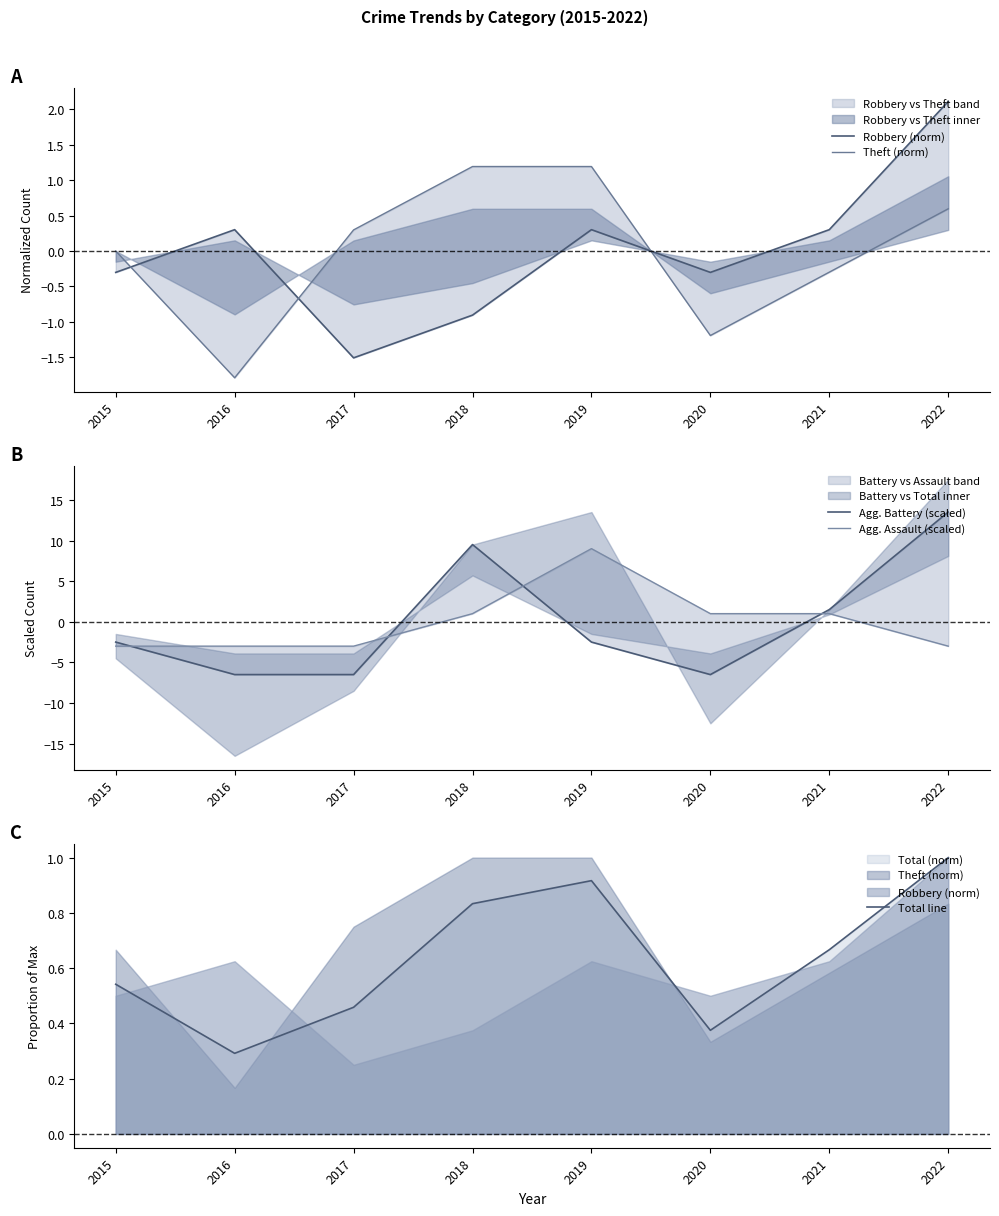

What is the average value of the Total line series?

0.6